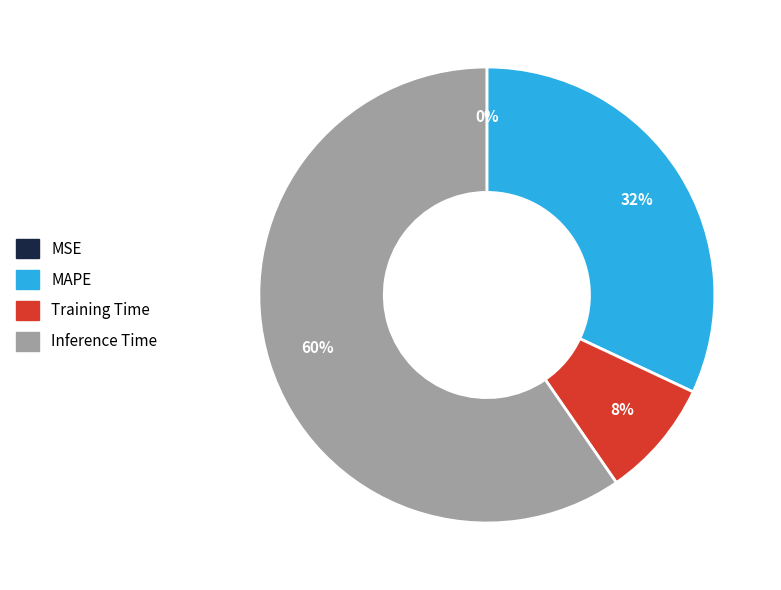

To the nearest percent, what is the difference between the largest and smallest slice percentages?

60%